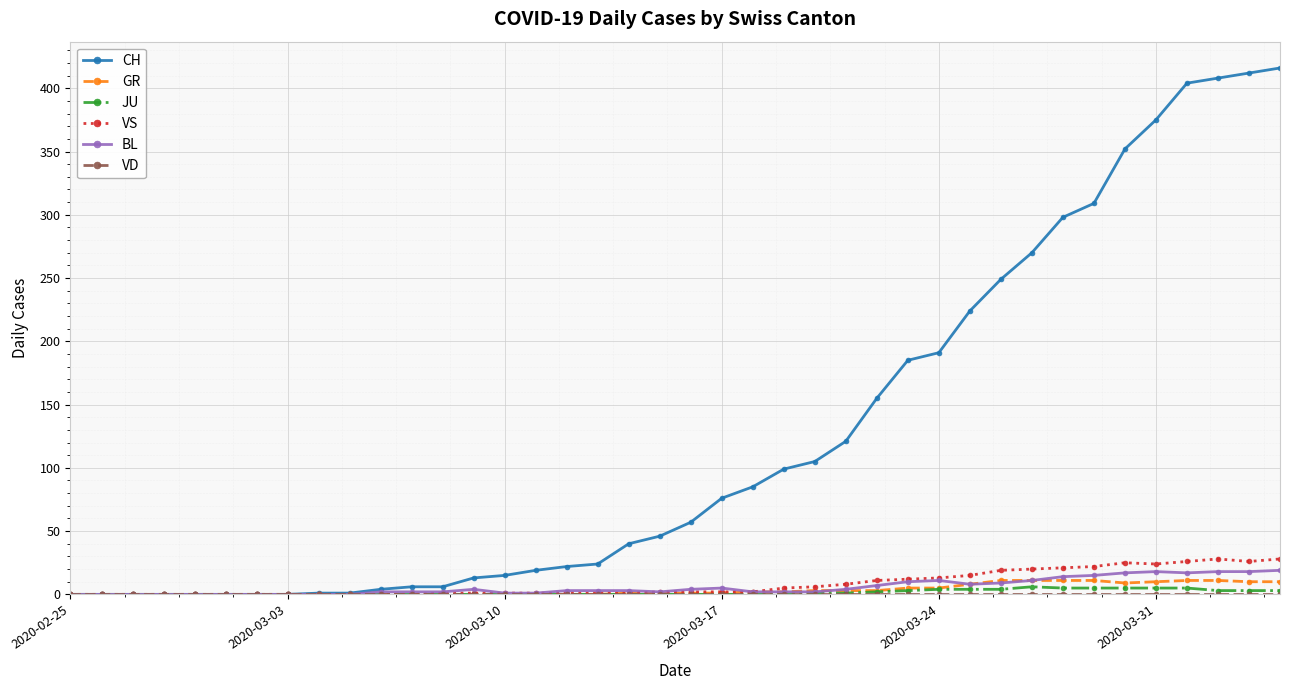

Which series has the widest spread of values?

CH